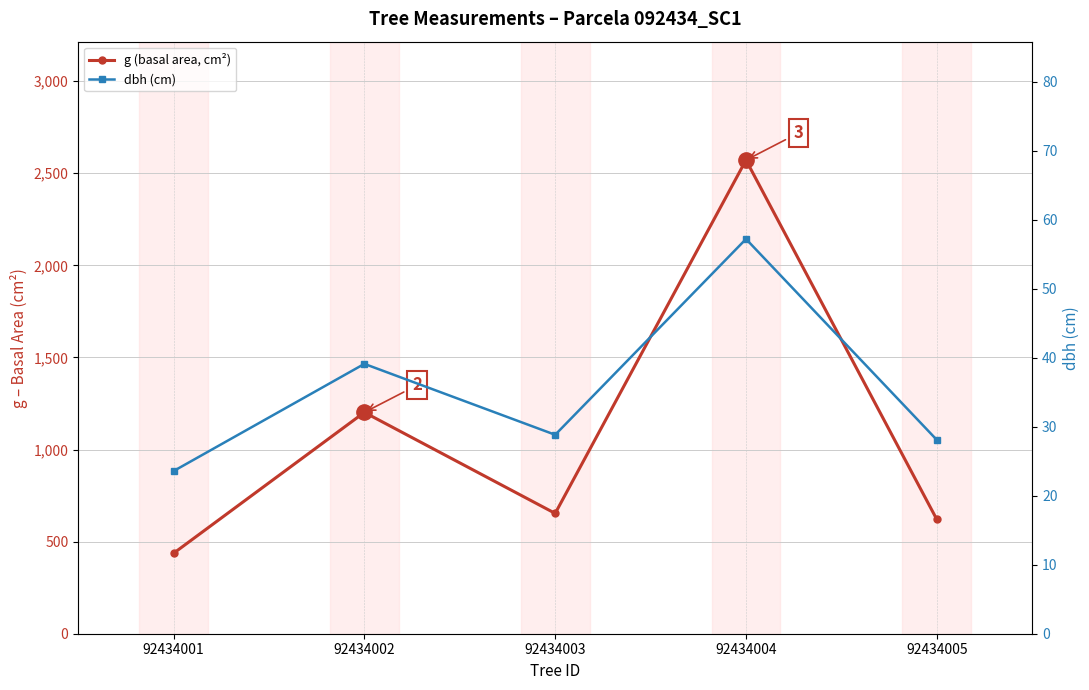

True or false: g (basal area, cm²) and dbh (cm) cross at least once.

False